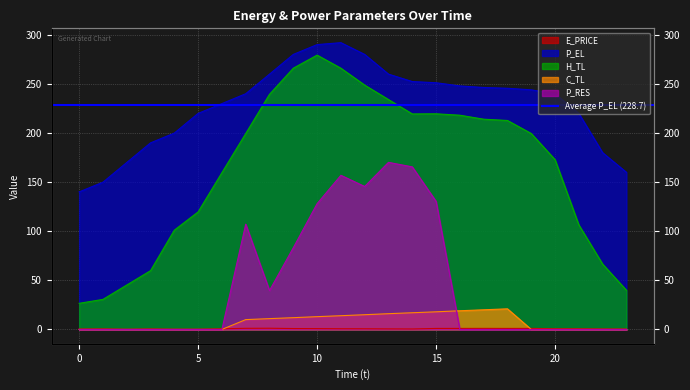

At which label is C_TL closest to 10?

7